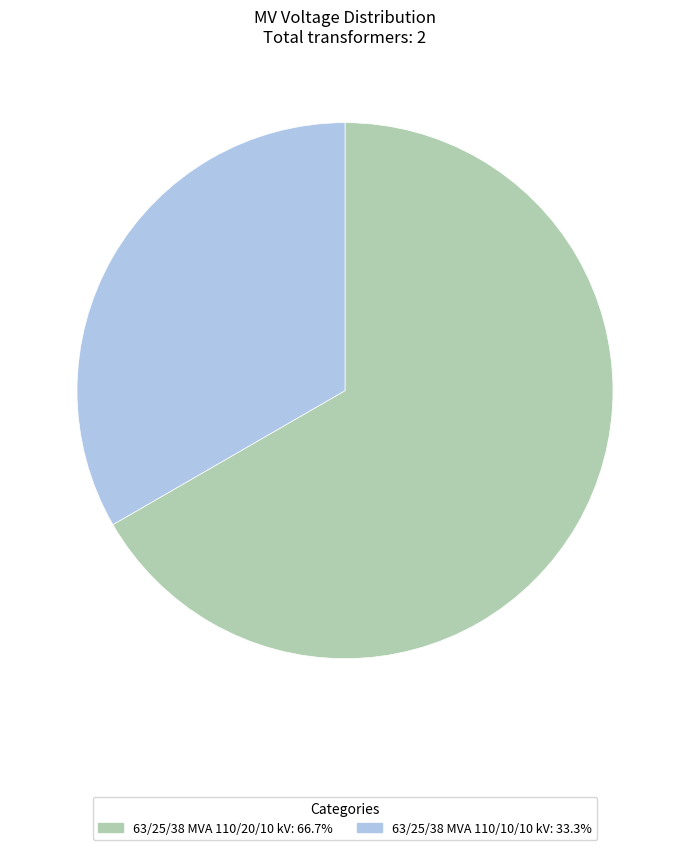

What is the smallest slice in the pie chart?

63/25/38 MVA 110/10/10 kV